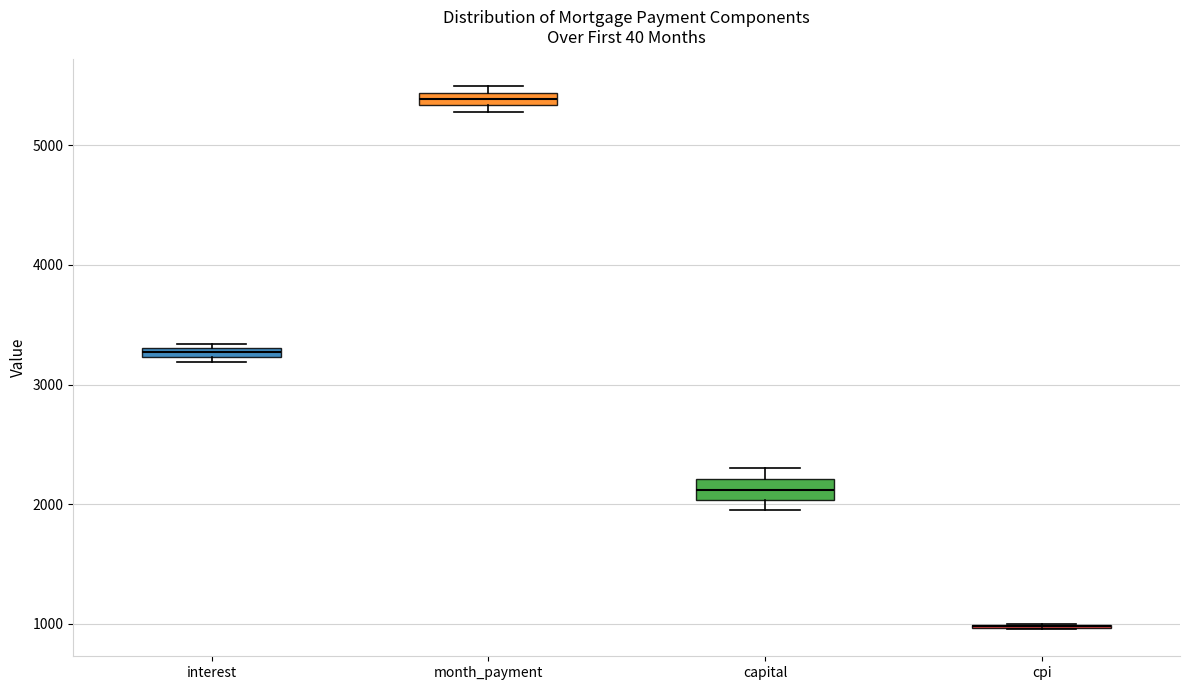

Where is the lower edge of the box for month_payment on the y-axis? The values are not printed on the chart, so give them approximately, as read against the axis.

5300